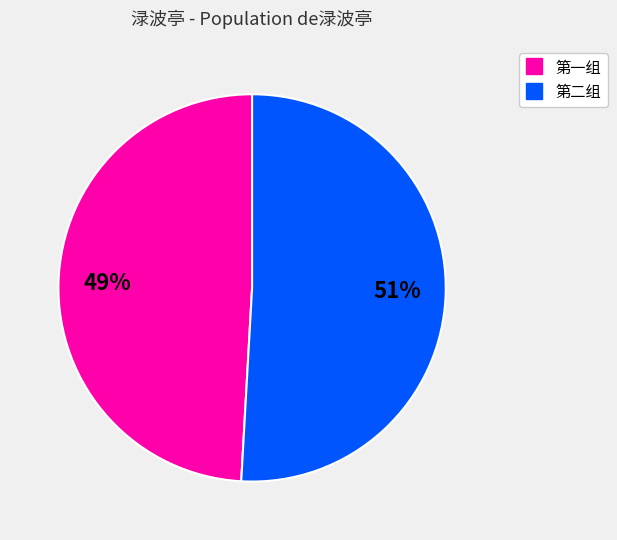

Is there any slice that represents more than half of the pie?

Yes